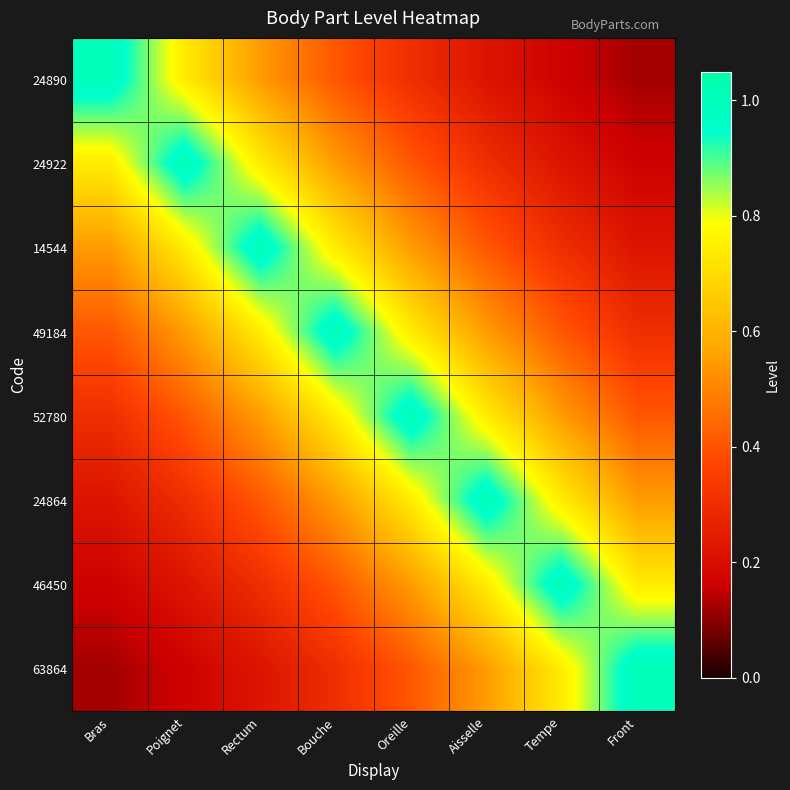

What is the total value across all series at Bouche?

4.7